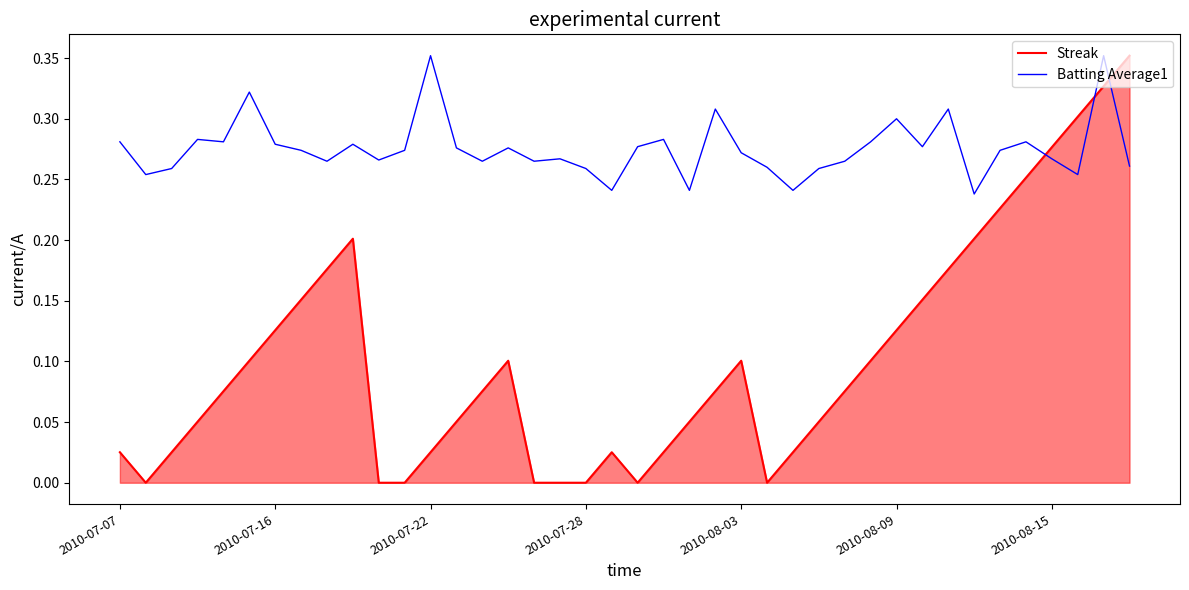

How many lines are shown in the chart?

2